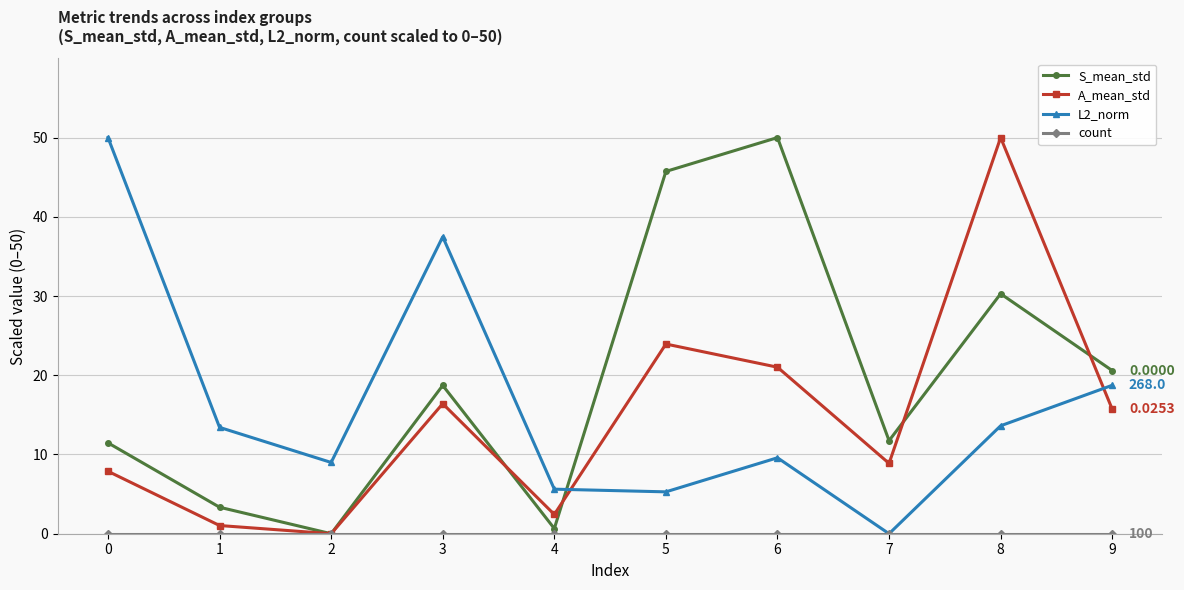

What is the difference between the highest and lowest values at 5?

45.7